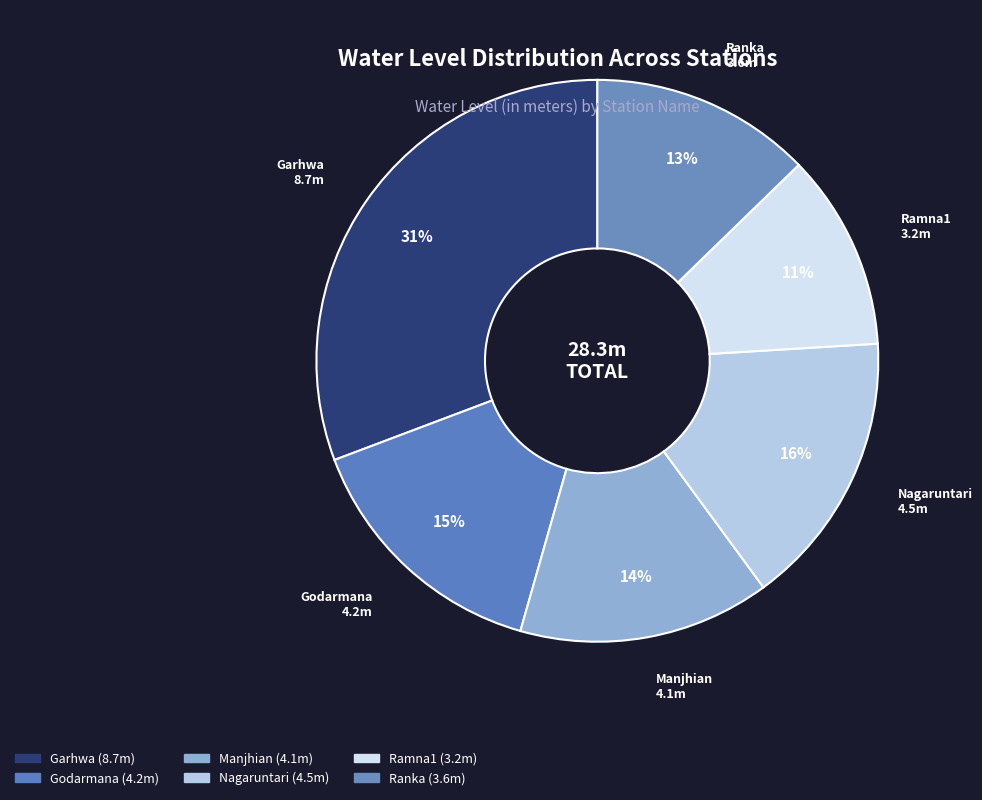

Approximately how many times larger is the value at Godarmana compared to Ranka?

1.2